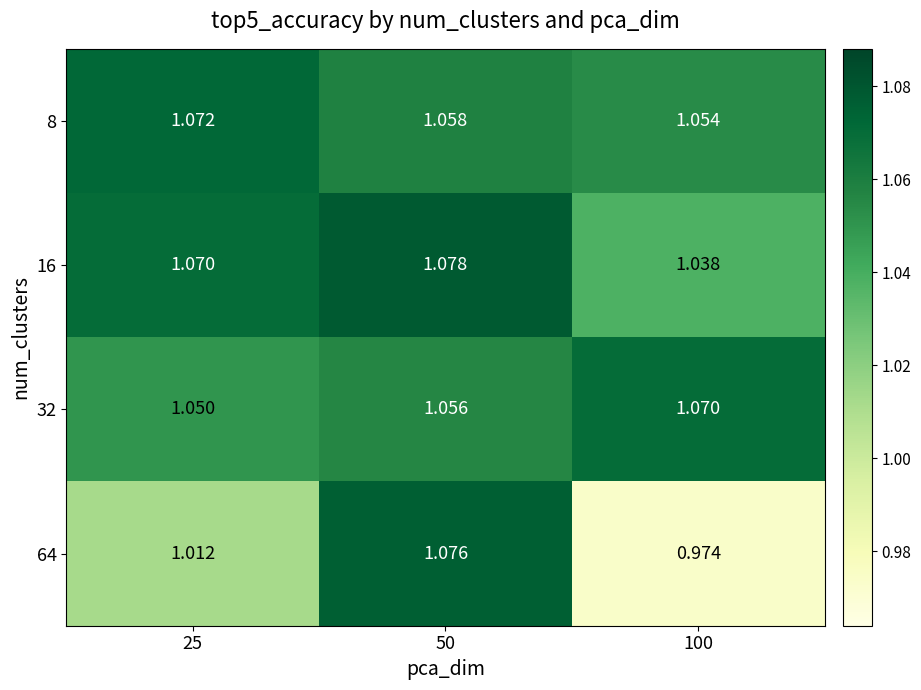

Is the value of 16 at 50 greater than the value of 64 at 50?

Yes